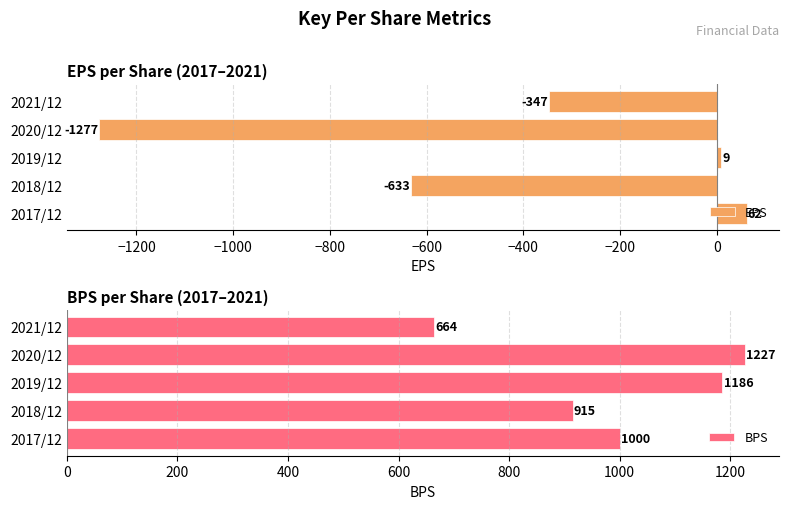

What is the average value of the EPS series?

-437